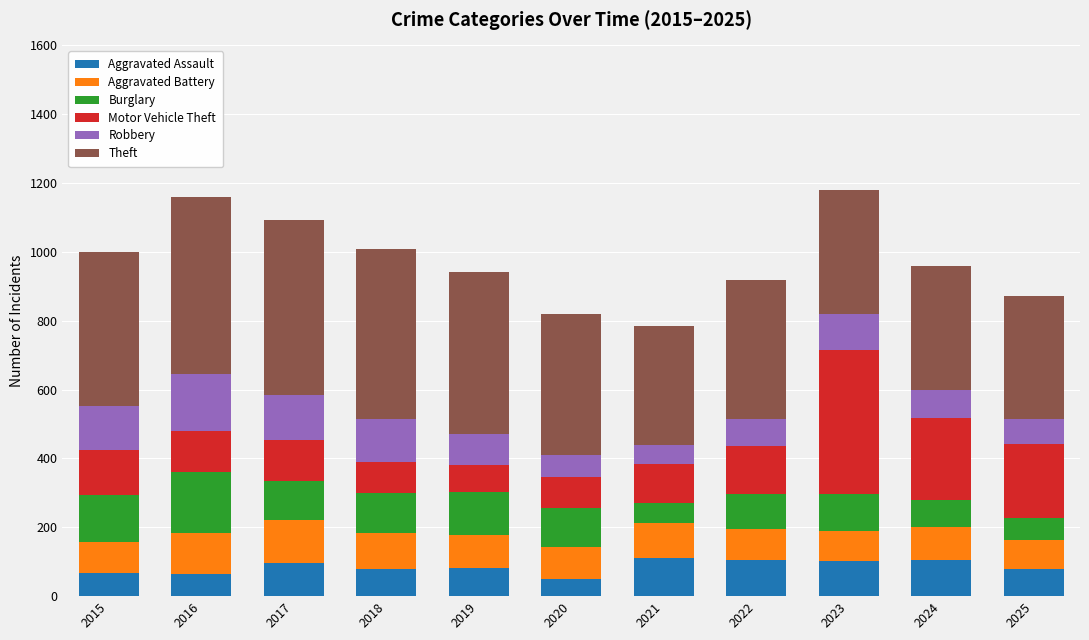

What is the value of the Aggravated Assault bar at the 2nd from the left?

63